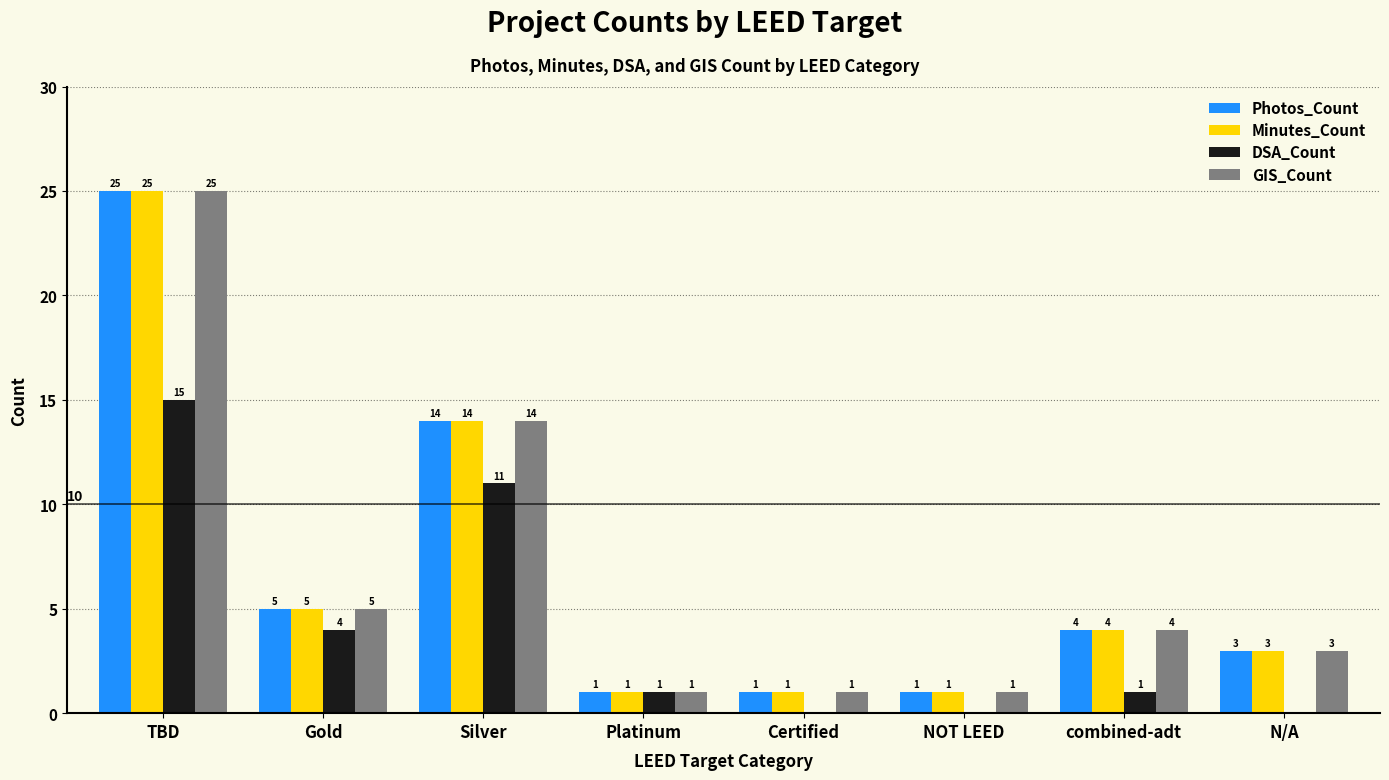

How many groups of bars are there?

8